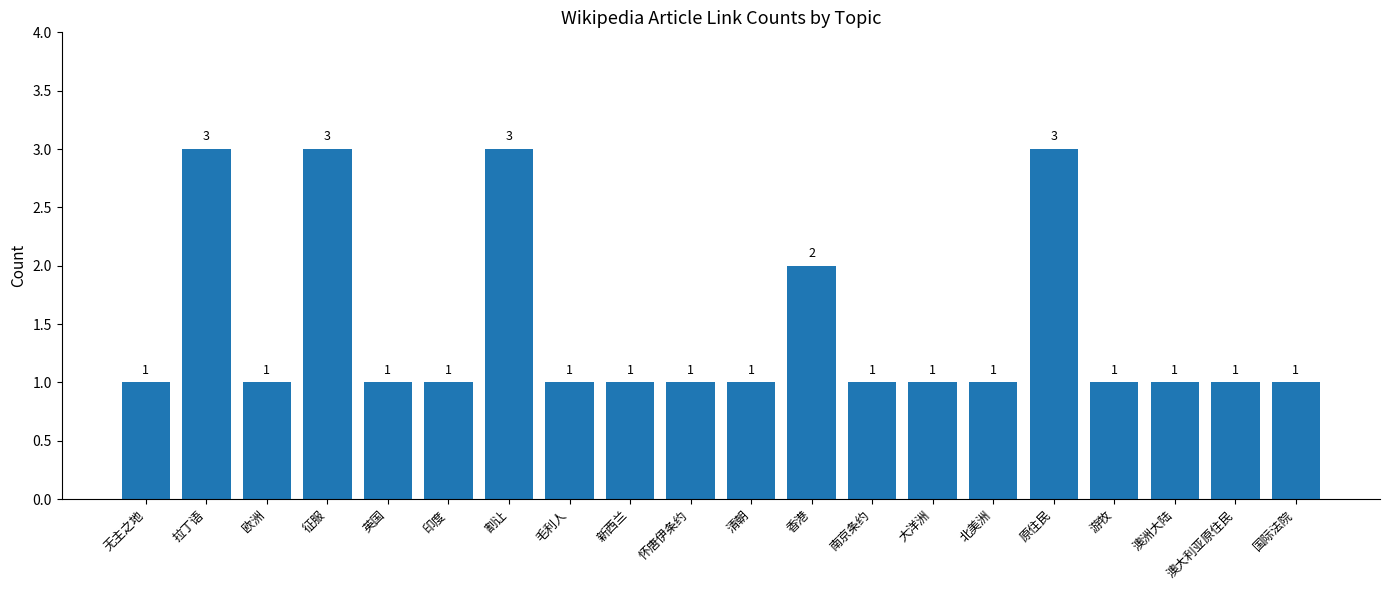

The value at 印度 is 0. True or false?

False